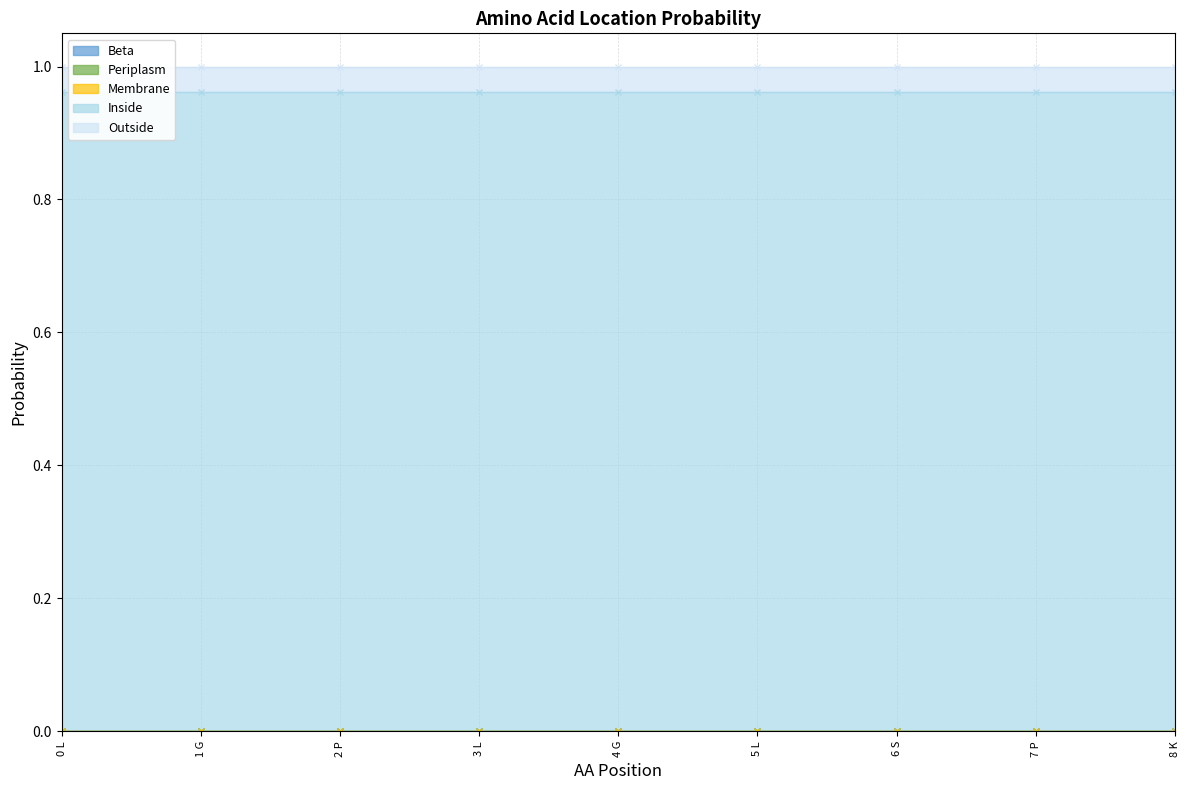

What is the spread (max minus min) of values at 1 G?

1.0